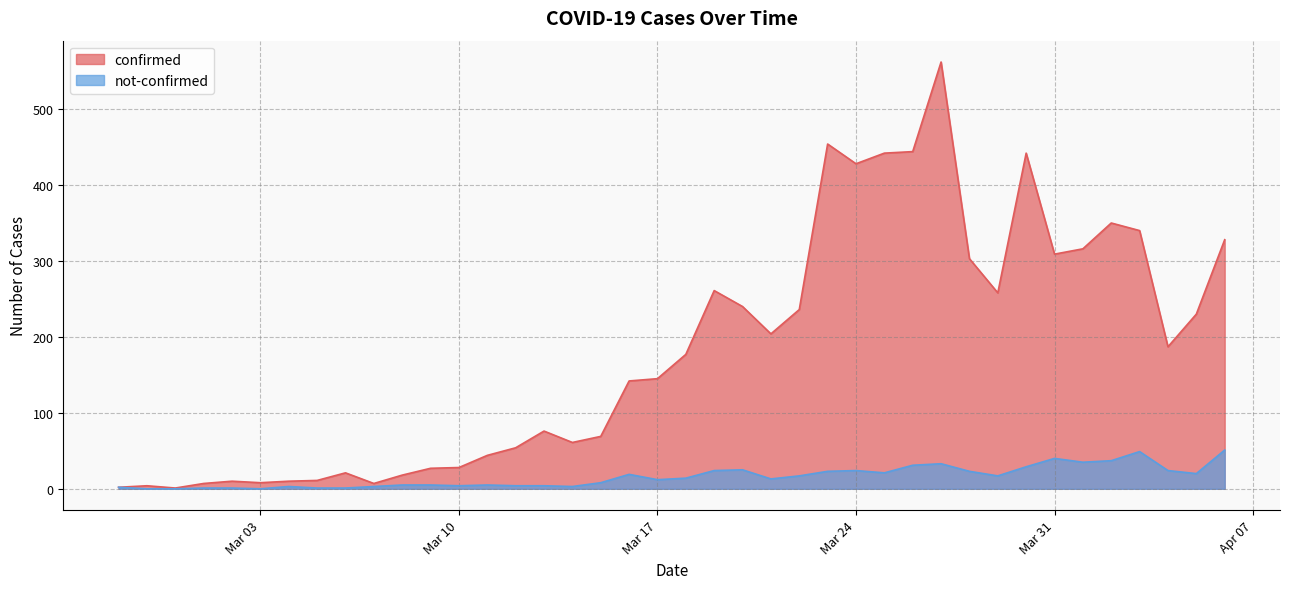

How many categories are shown in the chart?

40